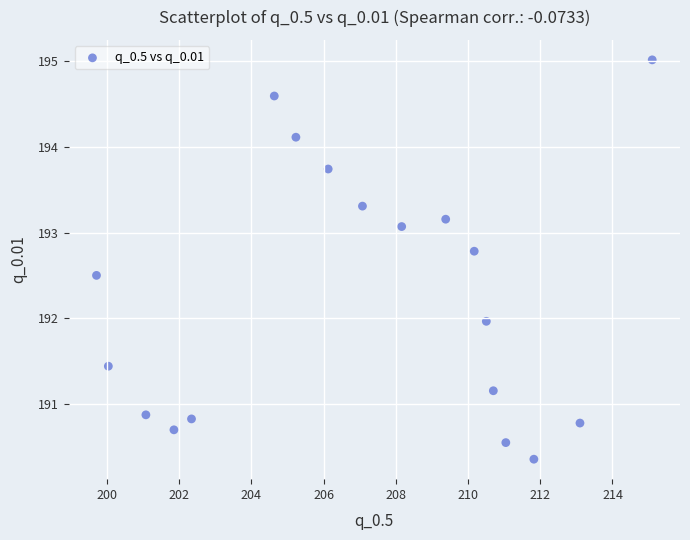

What is the range of Y values (max minus min)?

4.7